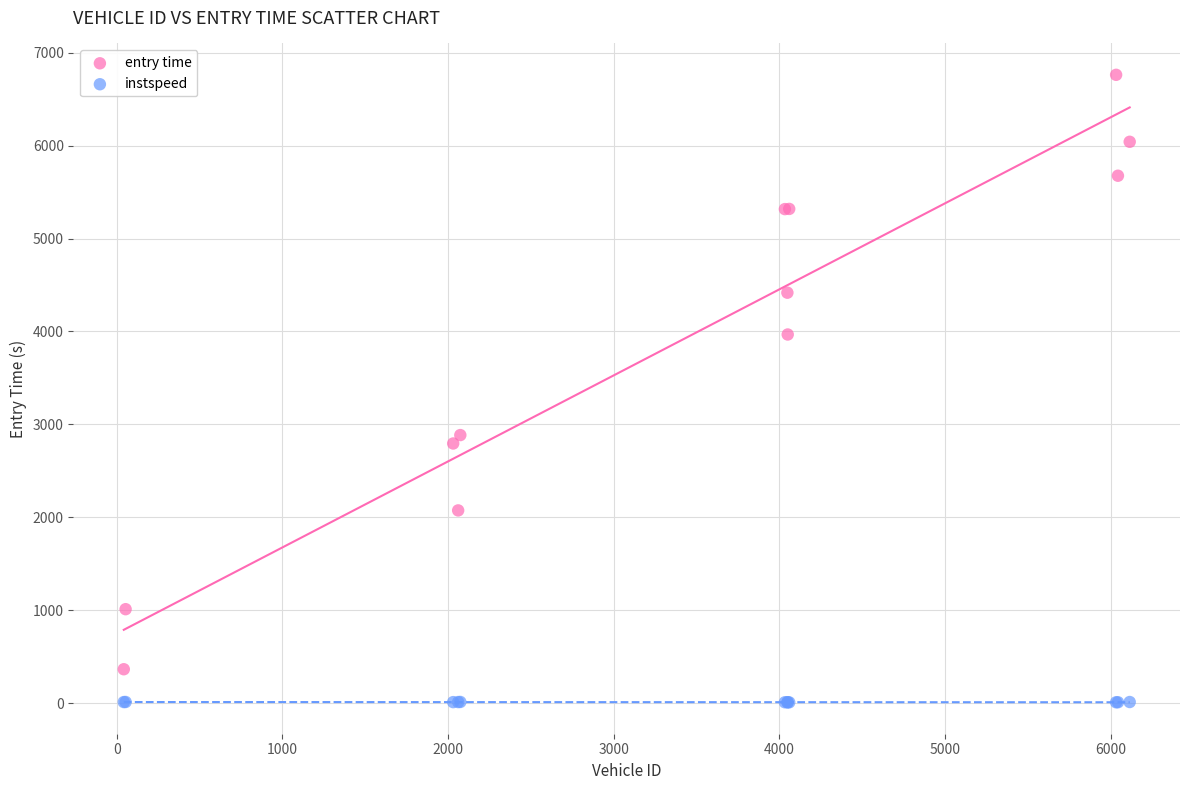

Across all series, what Y value is closest to 3385?

2885.5